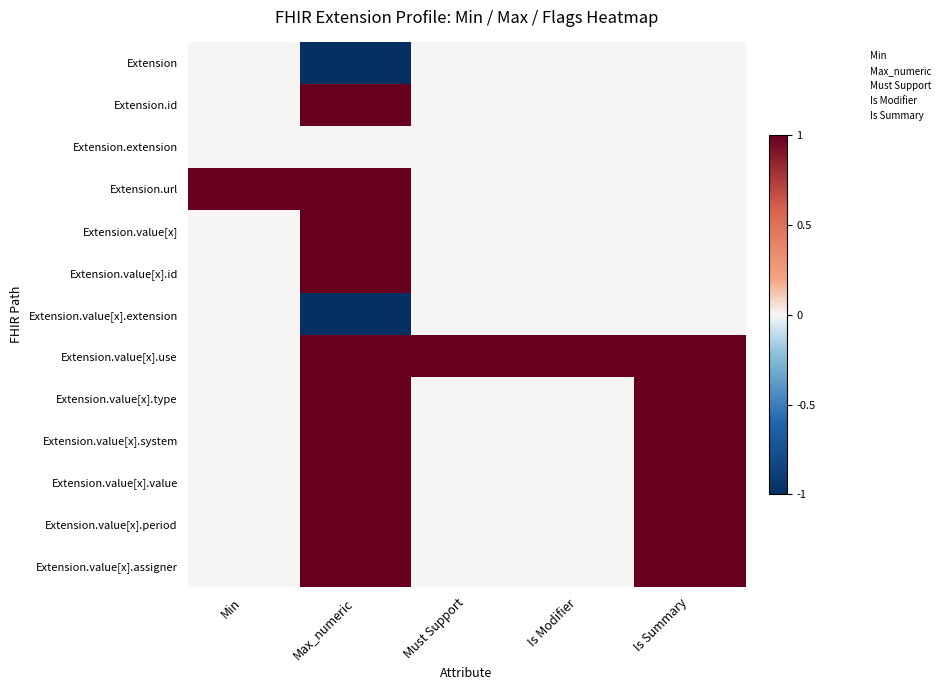

At how many categories does at least one series exceed 0?

5